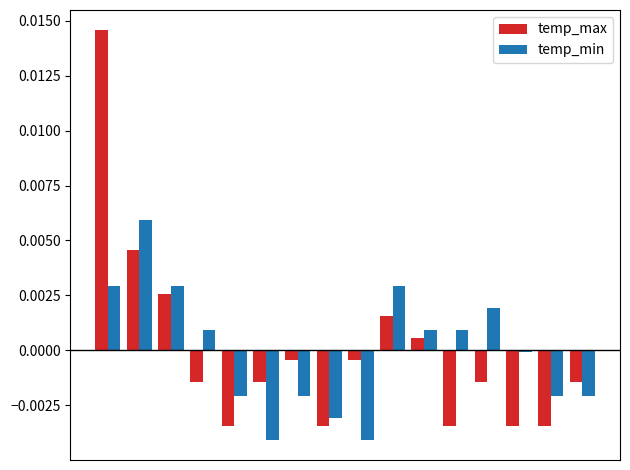

How many data points in temp_max are above 0?

5